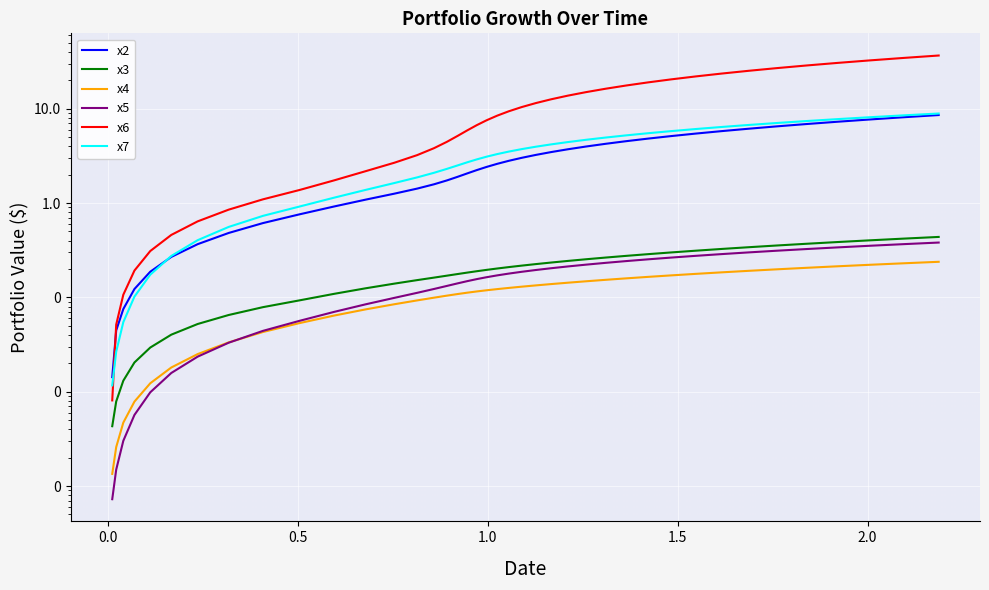

What is the sum of all x7 values?

141.1